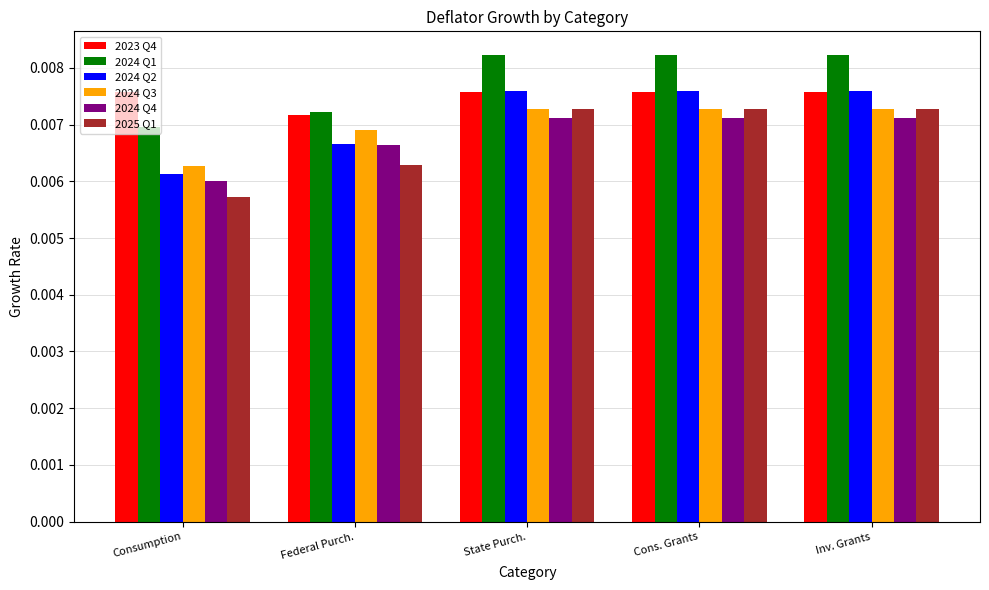

Is the value of 2025 Q1 at State Purch. greater than the value of 2023 Q4 at Consumption?

No